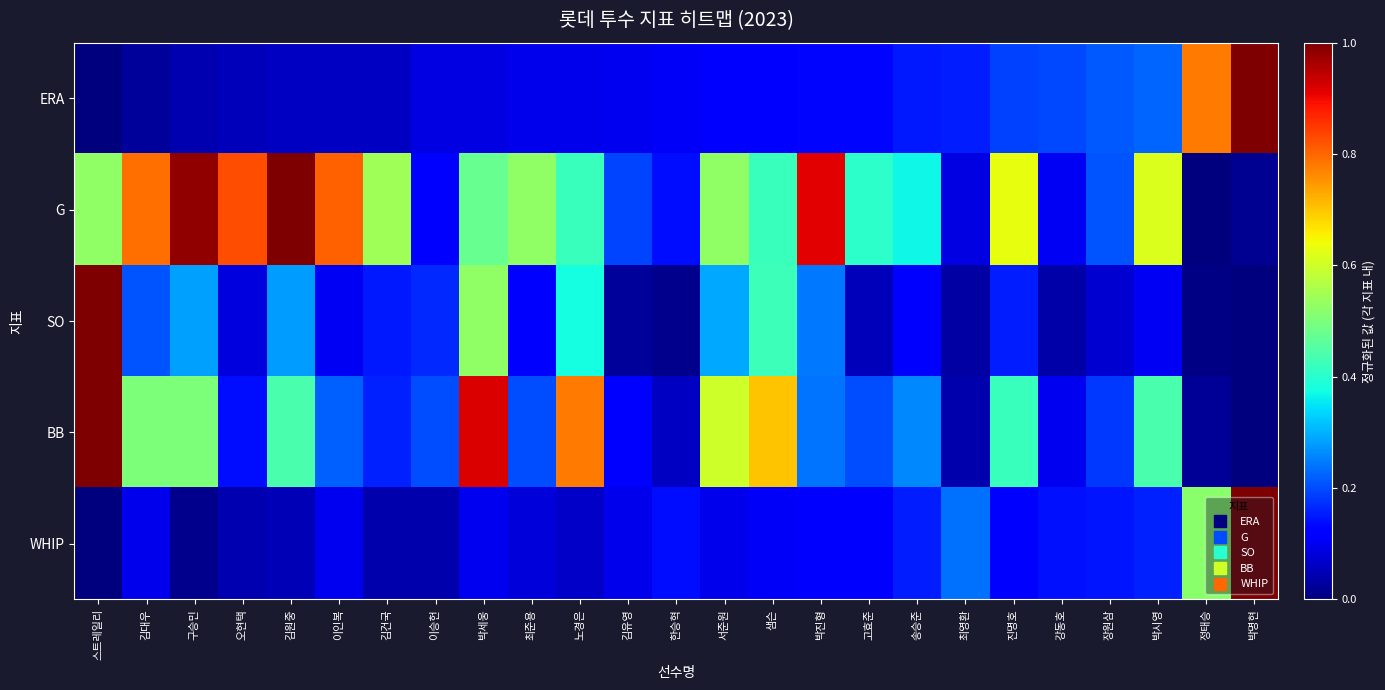

Which series has the largest range (max minus min)?

ERA